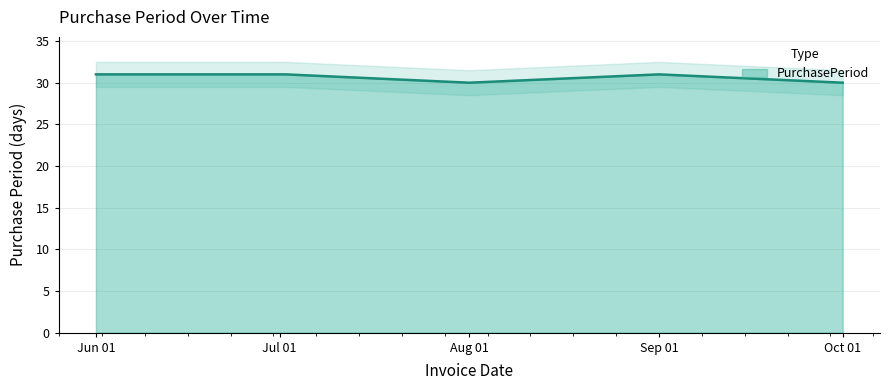

Count the values in the range 30 to 31.

5